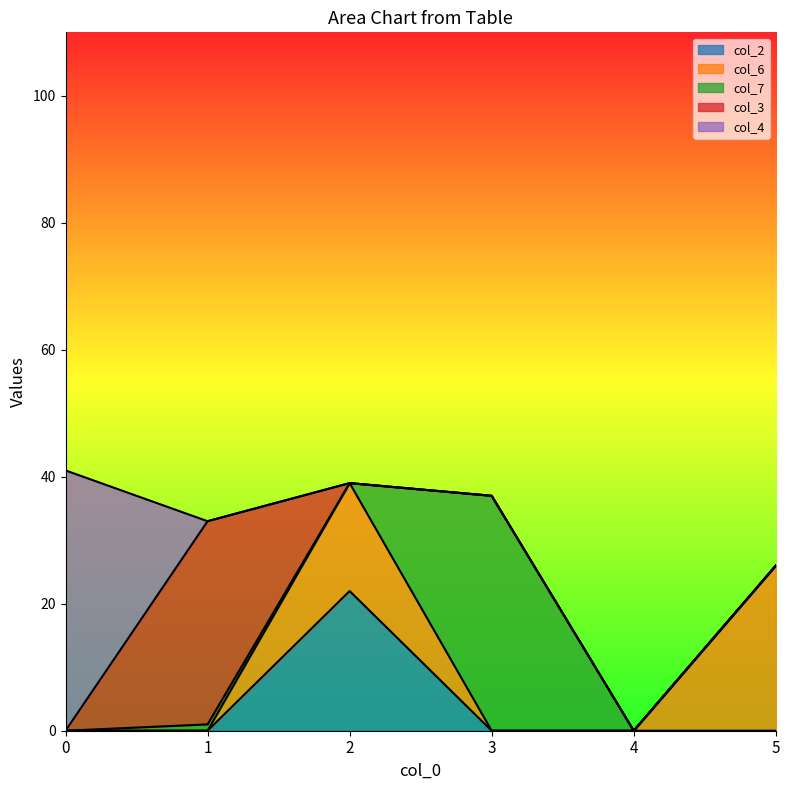

How many times do col_2 and col_3 cross each other?

1